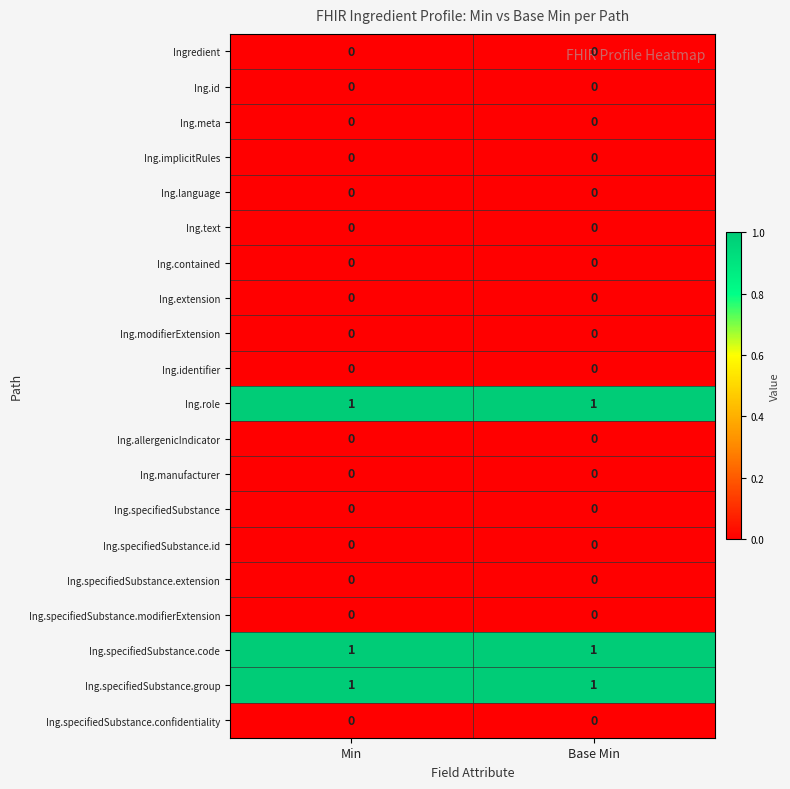

What is the total value across all series at Min?

3